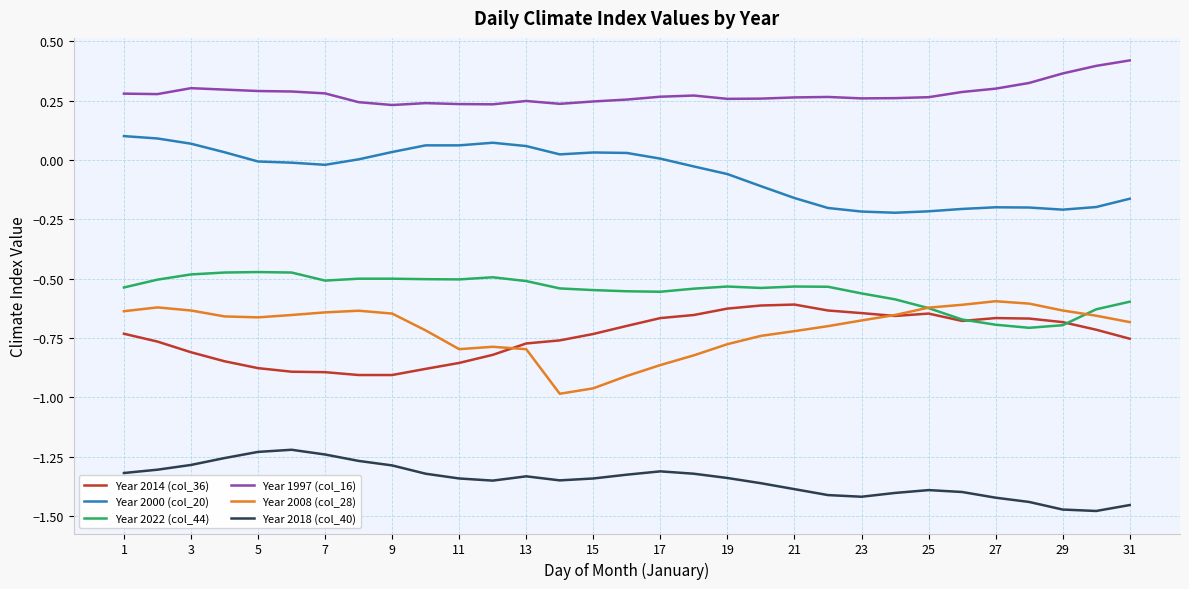

Which series has the largest total across all categories?

Year 1997 (col_16)